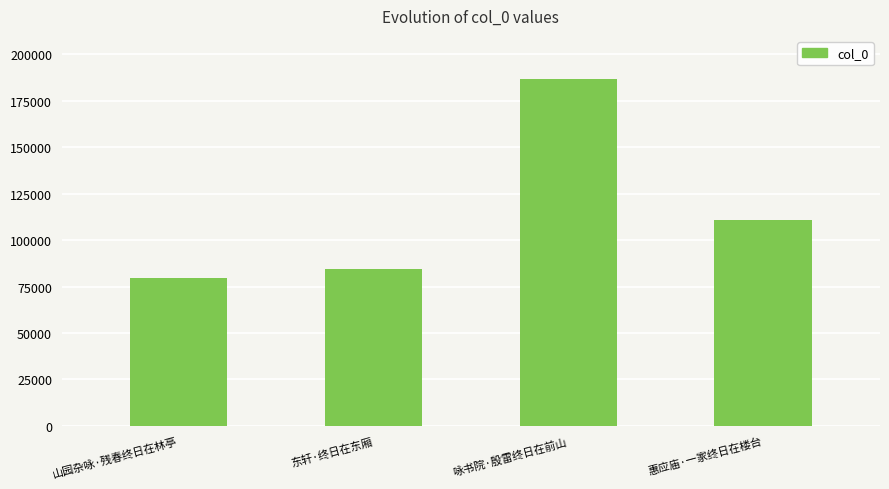

Which label corresponds to the smallest value in the chart?

山园杂咏·残春终日在林亭